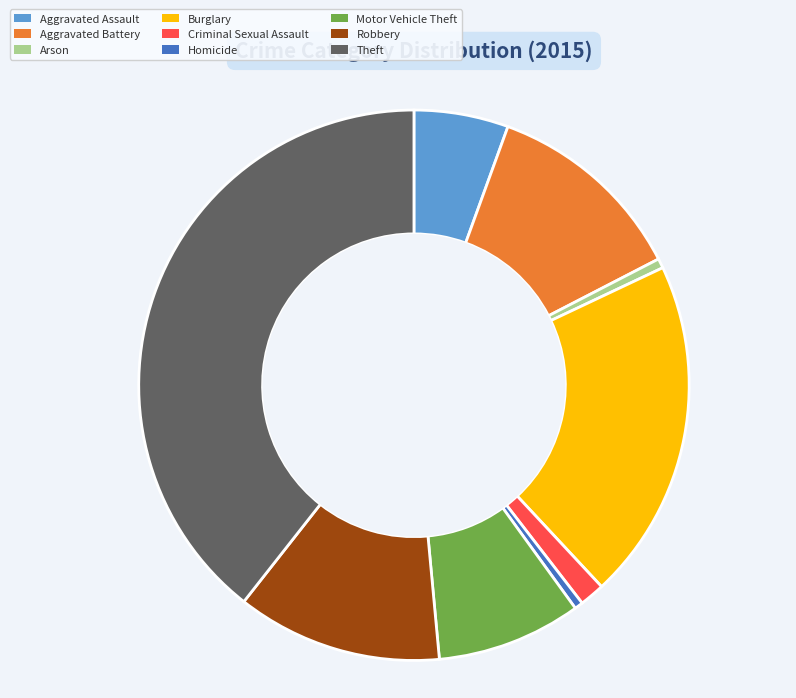

What is the ratio of the value at Theft to the value at Burglary?

2.0